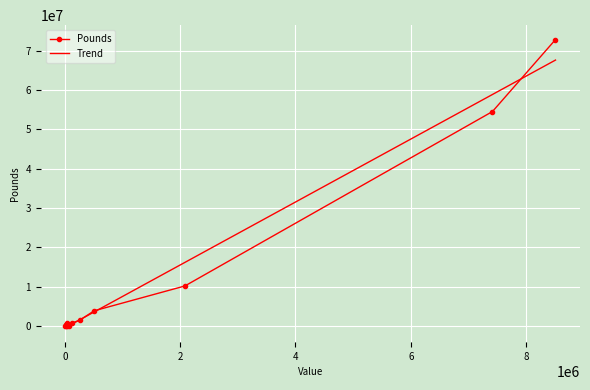

True or false: Pounds has more than 1 interior local peaks.

True